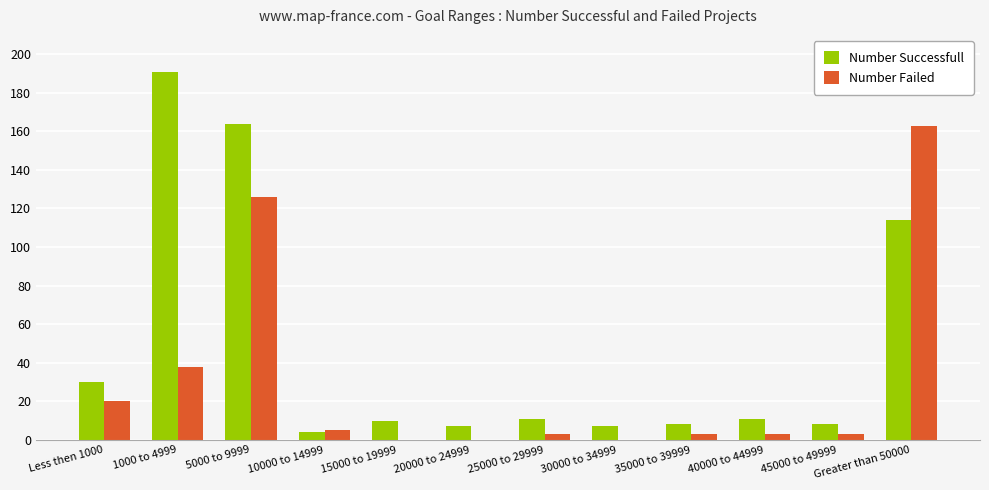

Reading left to right, transcribe all the data shown in this chart.

Number Successfull: 30	191	164	4	10	7	11	7	8	11	8	114
Number Failed: 20	38	126	5	0	0	3	0	3	3	3	163